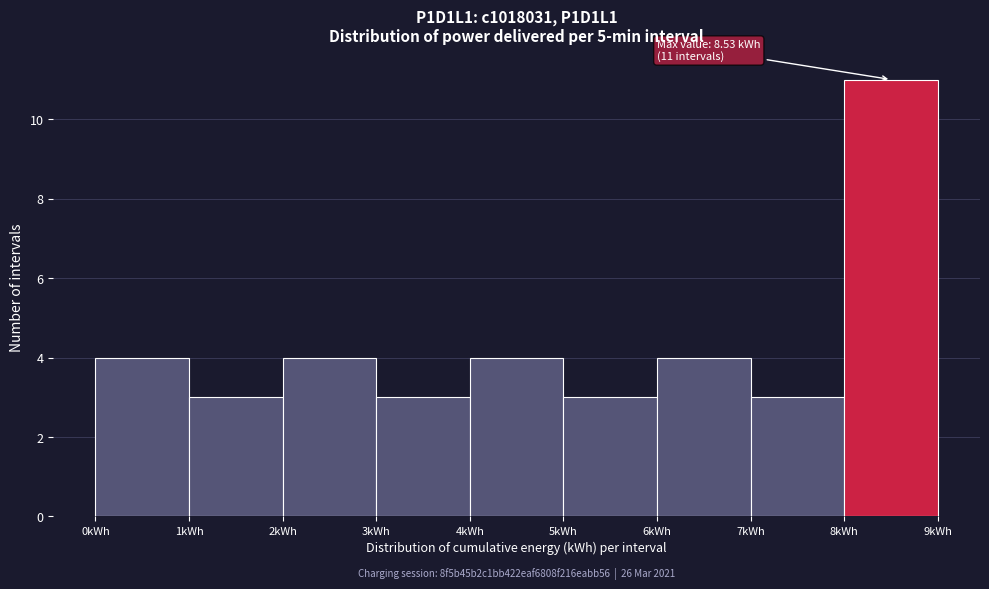

Over which range of the x-axis is the bar tallest?

8 to 9